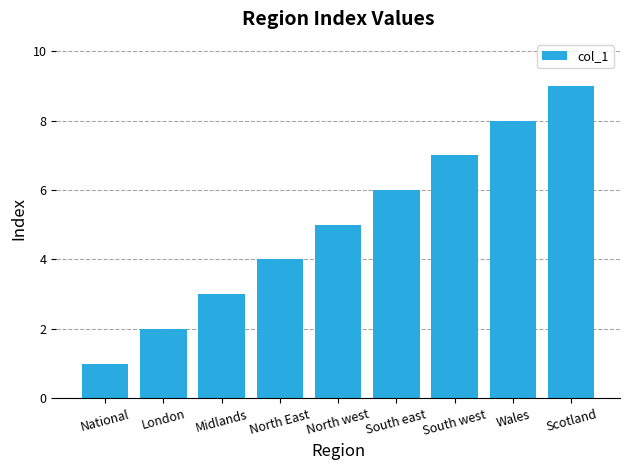

True or false: the data shows 3 at South west.

False